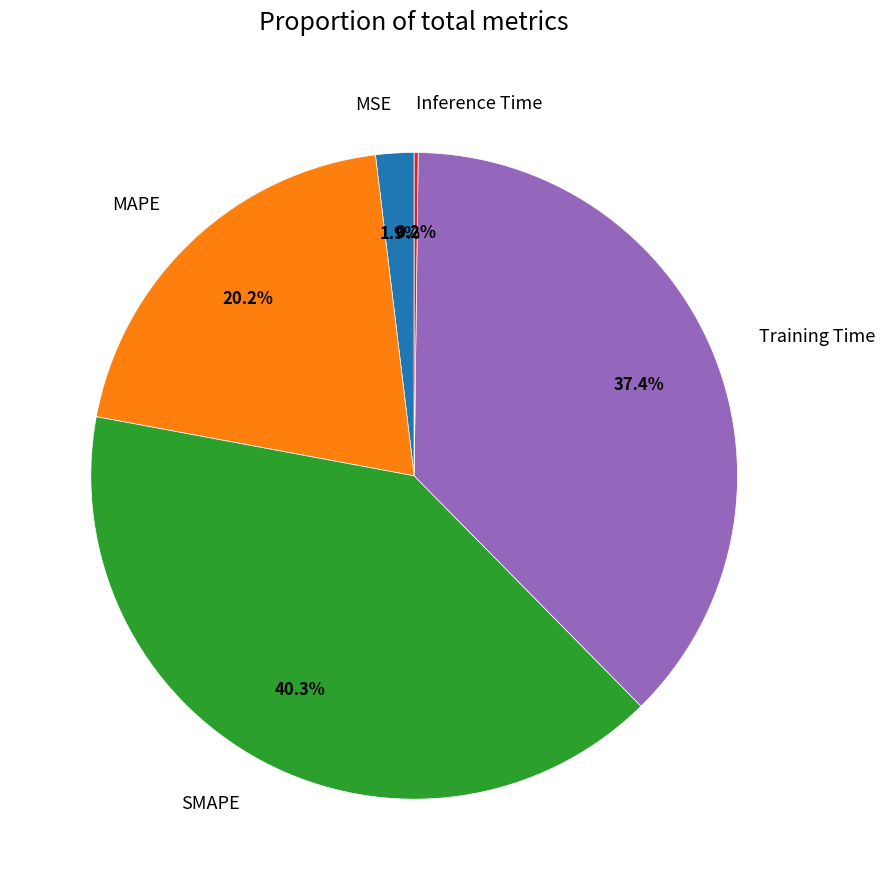

What is the largest slice in the pie chart?

SMAPE